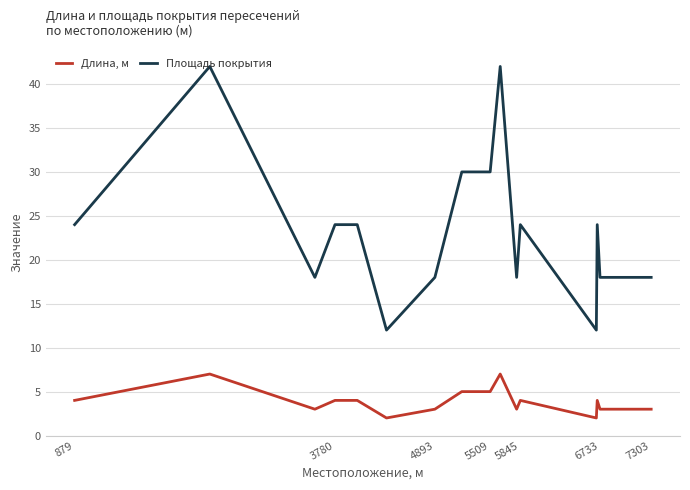

Rank the series by their maximum value, from lowest to highest.

Длина, м, Площадь покрытия